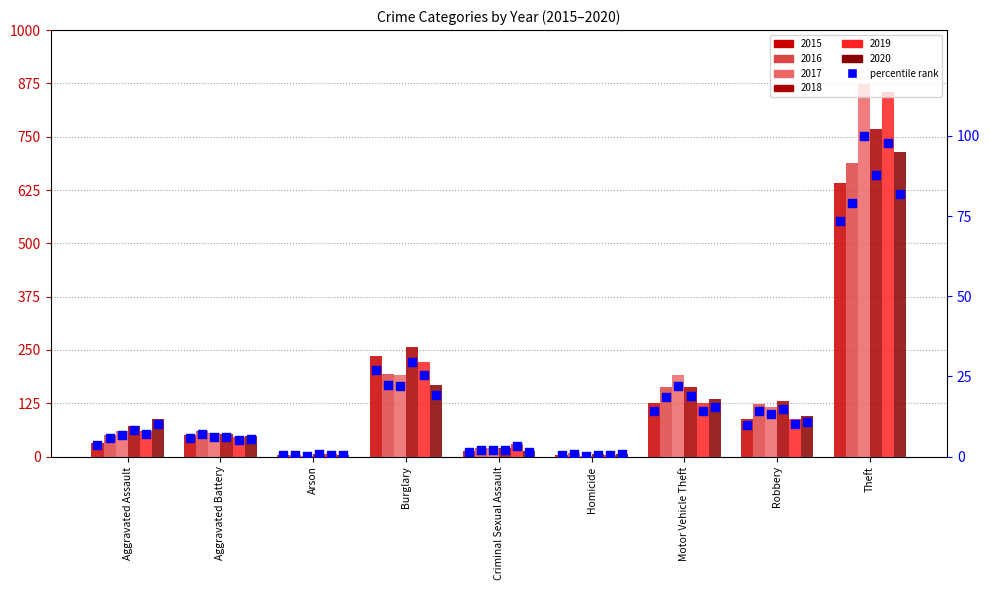

What is the change in value from Motor Vehicle Theft to Robbery?

-4.4